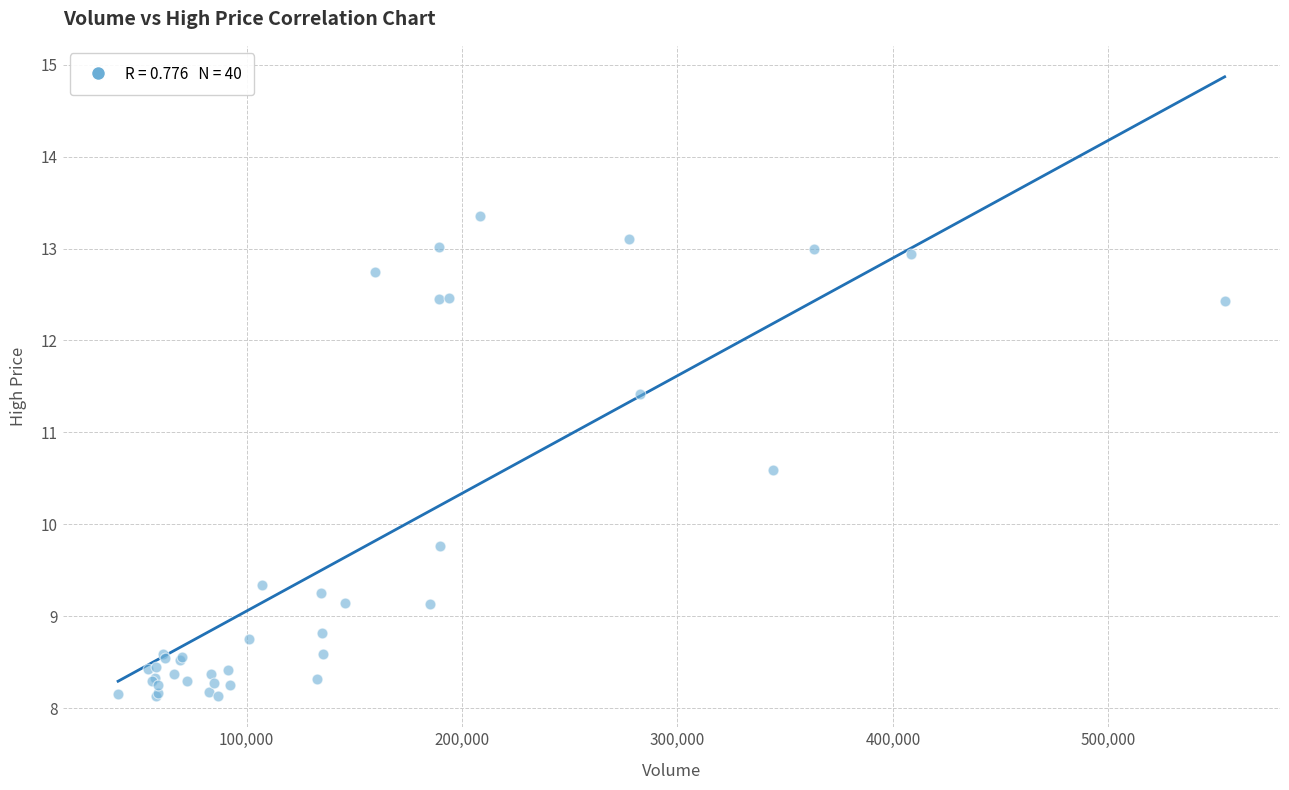

What Y value in the scatter plot is closest to 10?

9.8